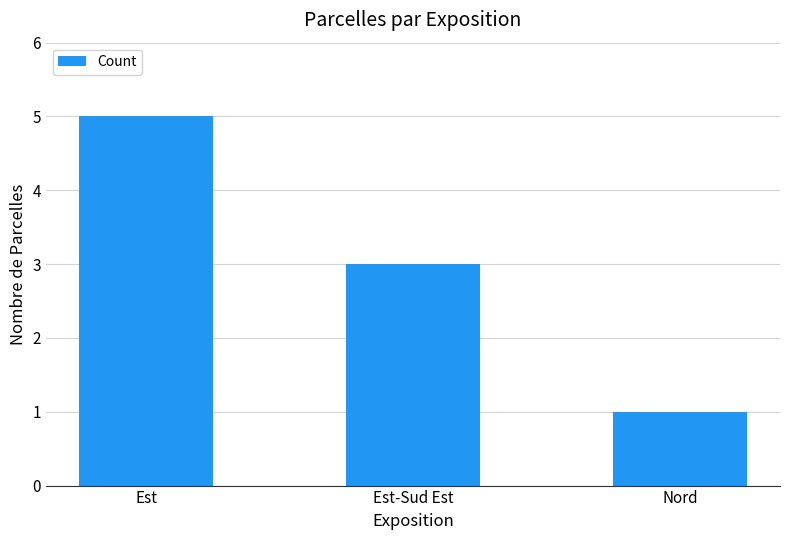

What is the label of the 2nd bar from the right?

Est-Sud Est